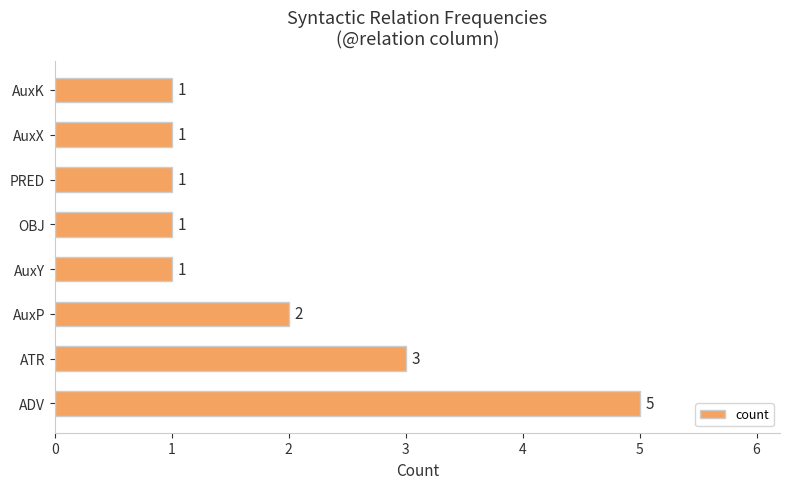

What is the ratio of the value at ATR to the value at OBJ?

3.0